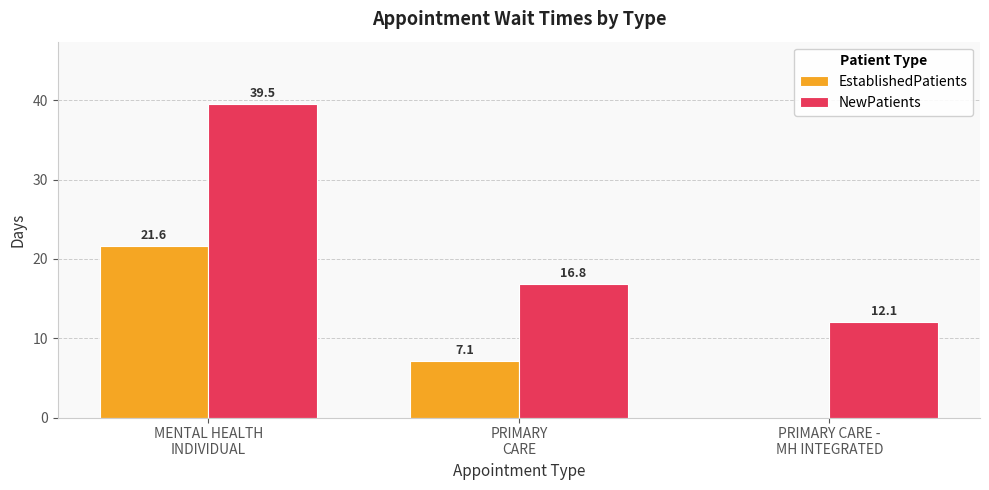

How many data points in EstablishedPatients are above 7?

2